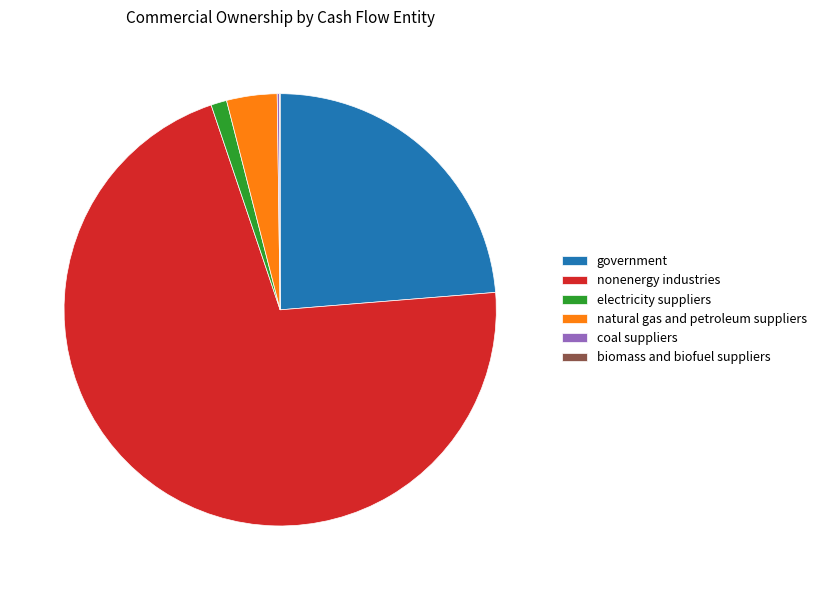

Do nonenergy industries and electricity suppliers together represent more than half of the pie?

Yes